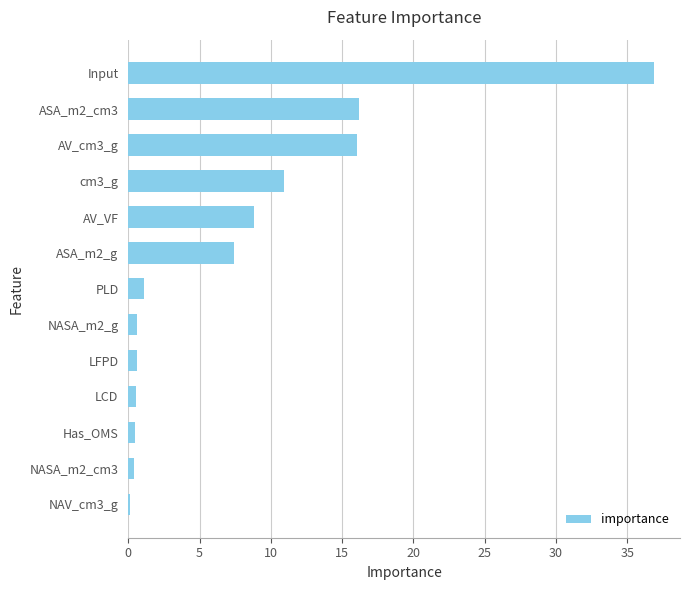

Approximately how many times larger is the value at cm3_g compared to ASA_m2_cm3?

0.7